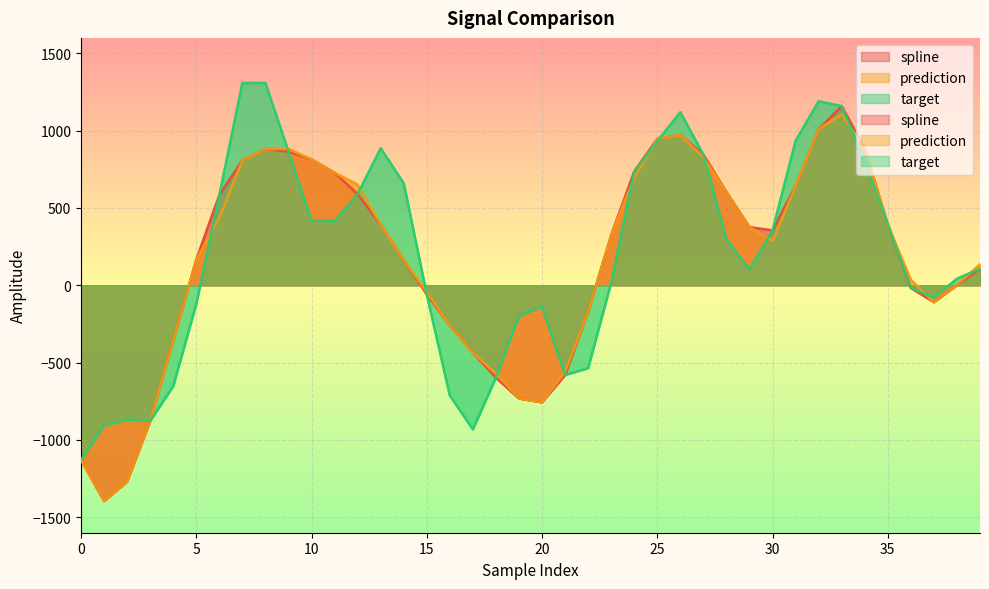

True or false: prediction and spline intersect in this chart.

False